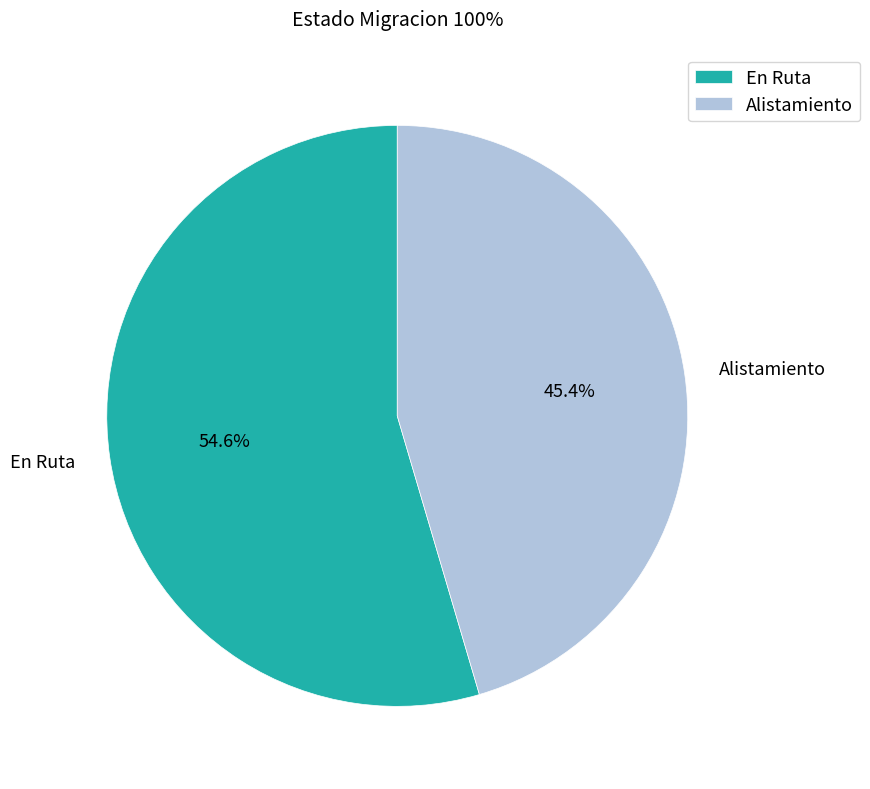

How many slices are in this pie chart?

2